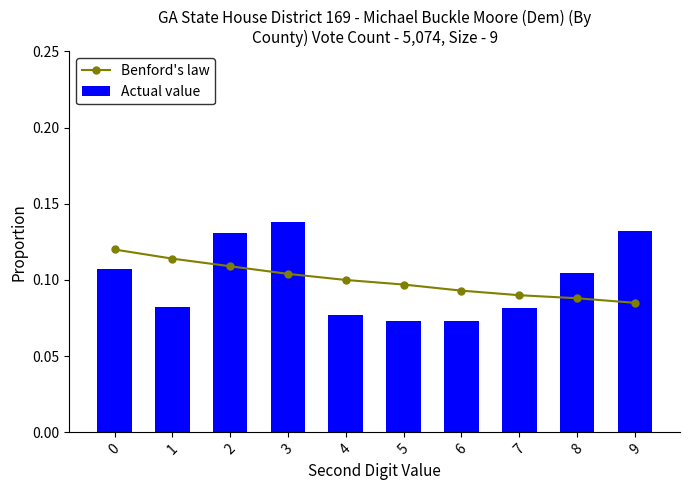

Rank the series by their maximum value, from highest to lowest.

Actual value, Benford's law